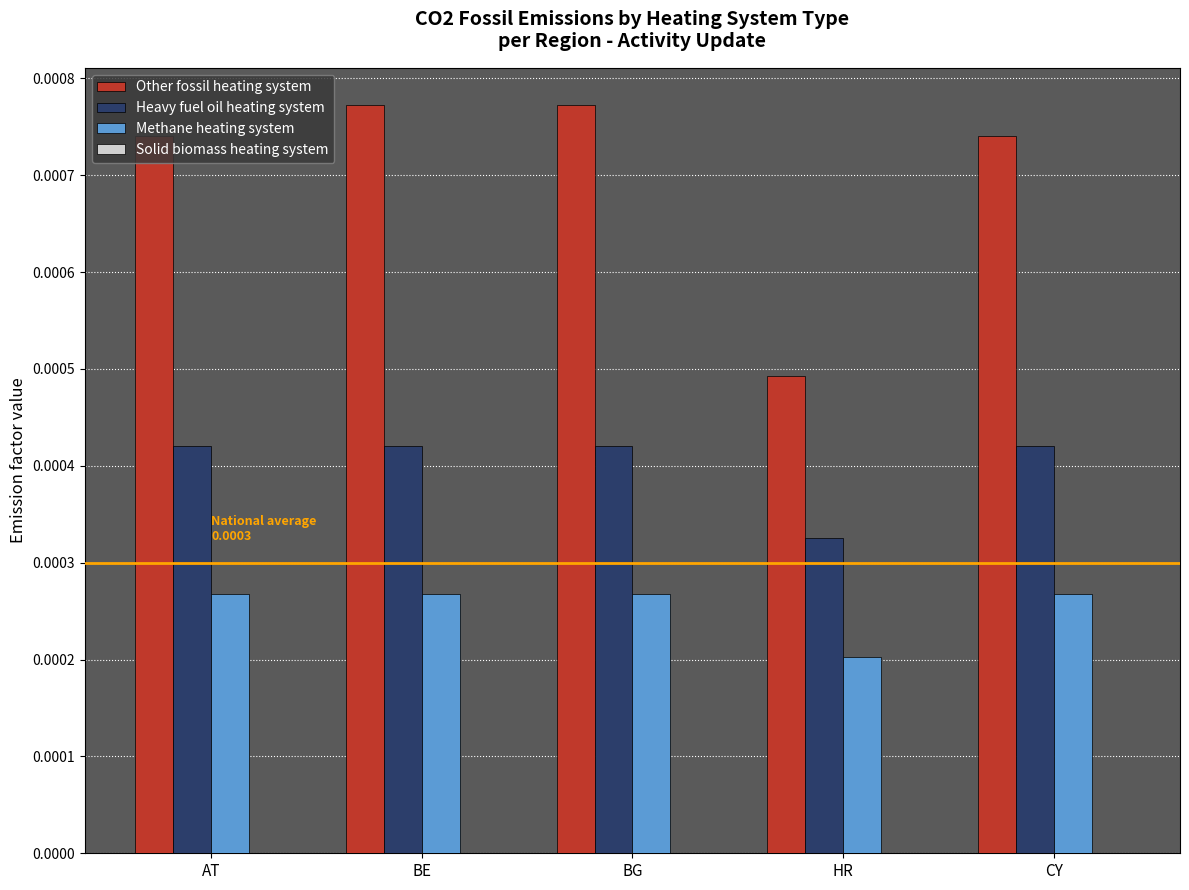

What is the label of the 3rd bar from the right?

BG